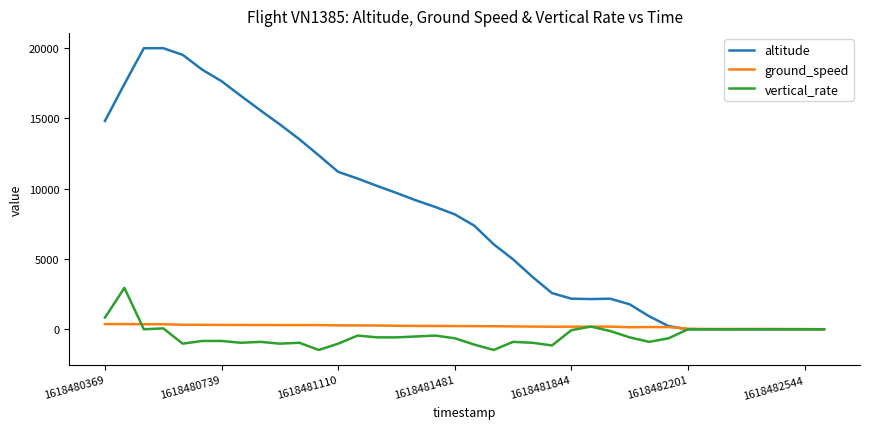

Which series has the largest range (max minus min)?

altitude